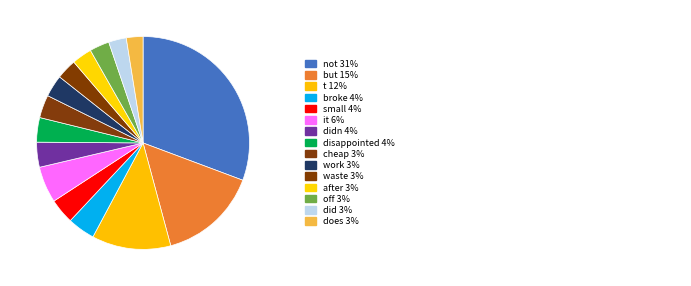

To the nearest percent, what is the difference between the largest and smallest slice percentages?

28%